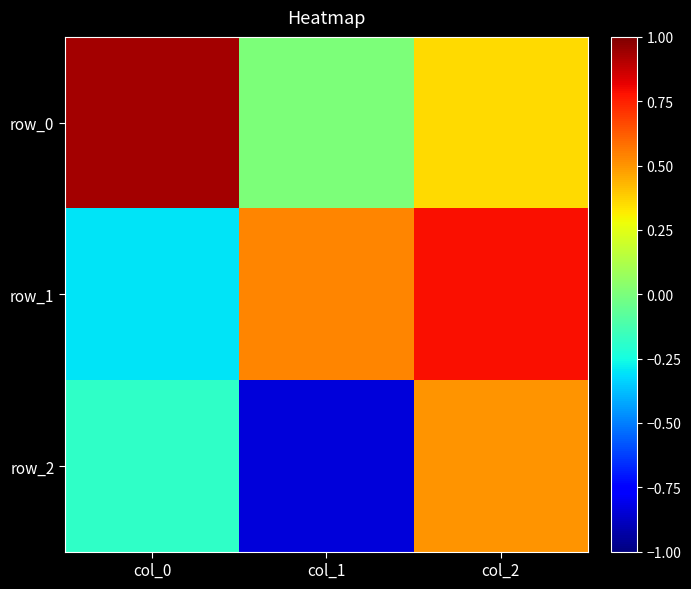

The row_2 series shows -0.2 at col_0. True or false?

True